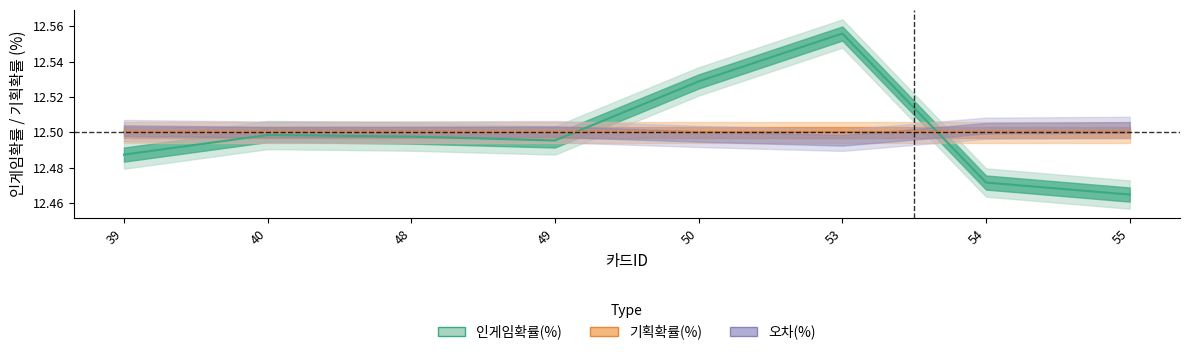

Between 49 and 55, which is larger?

49